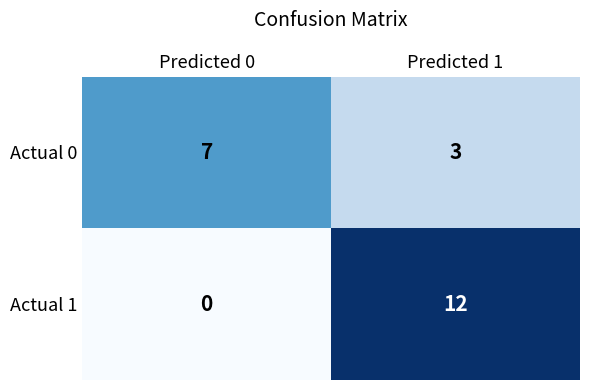

What is the difference between the Actual 0 values at Predicted 1 and Predicted 0?

4